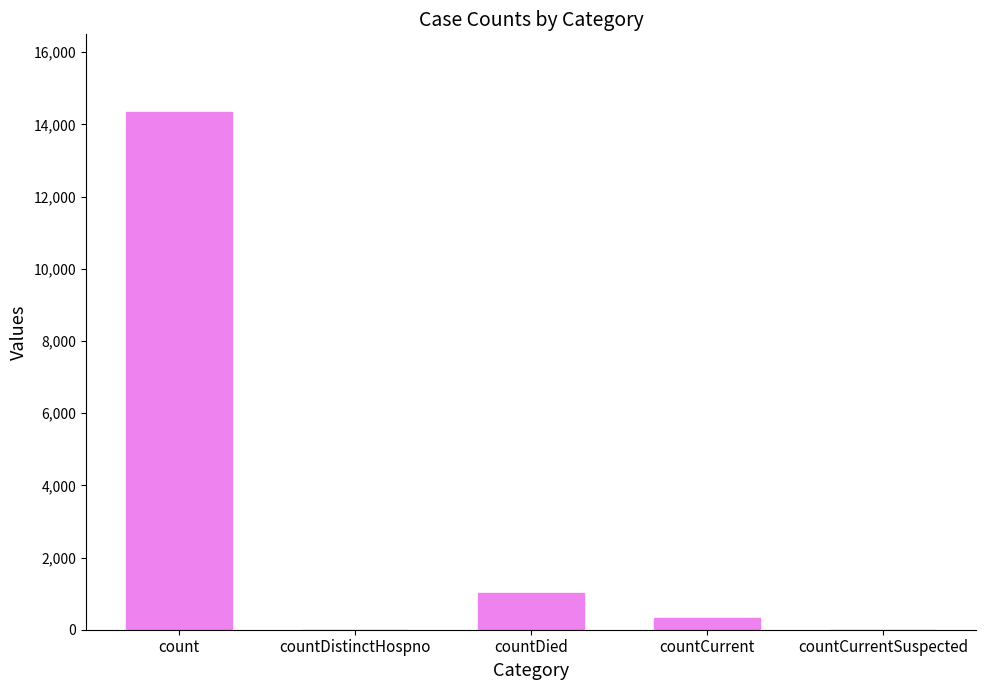

Which has a higher value, count or countCurrent?

count